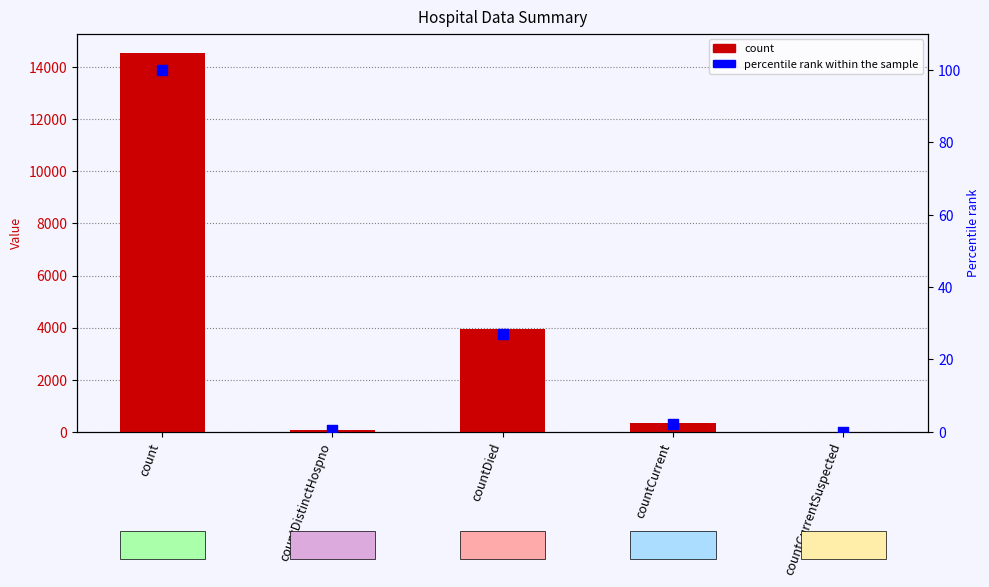

At how many categories does at least one series exceed 2421?

2